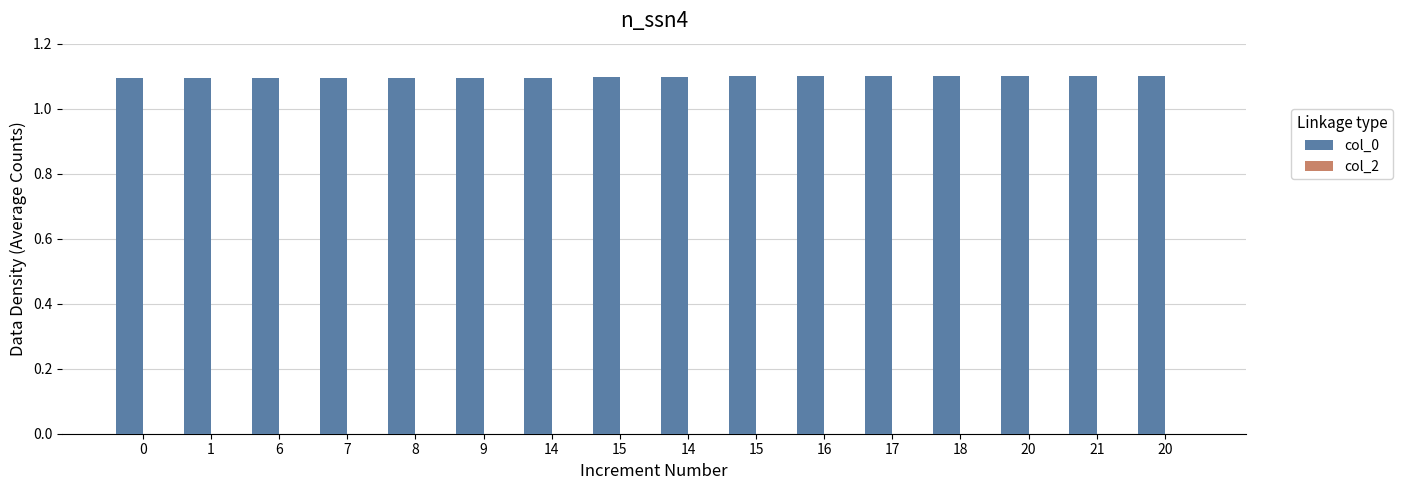

How many categories are shown in the chart?

16